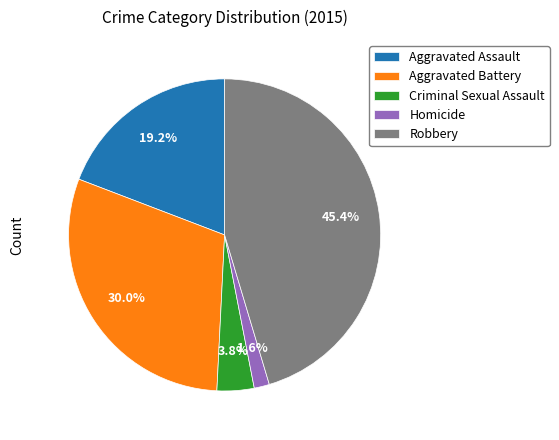

Is the sum of Robbery and Criminal Sexual Assault greater than half?

No